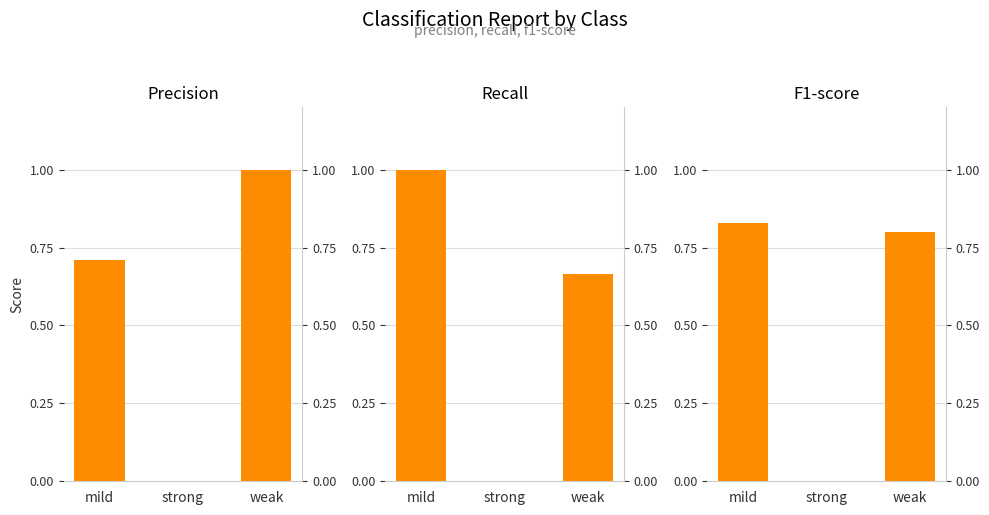

The value of recall at strong is -0.6. True or false?

False